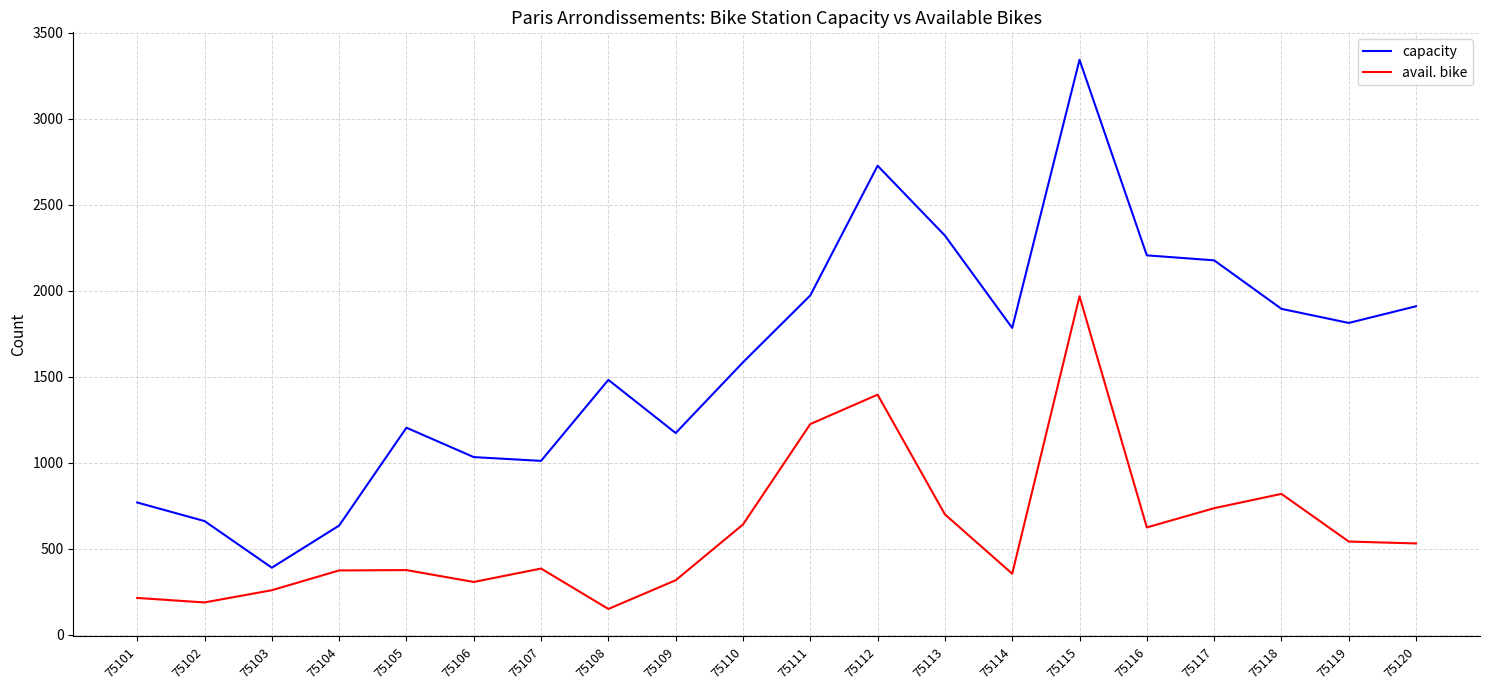

The avail. bike series shows 190 at 75110. True or false?

False